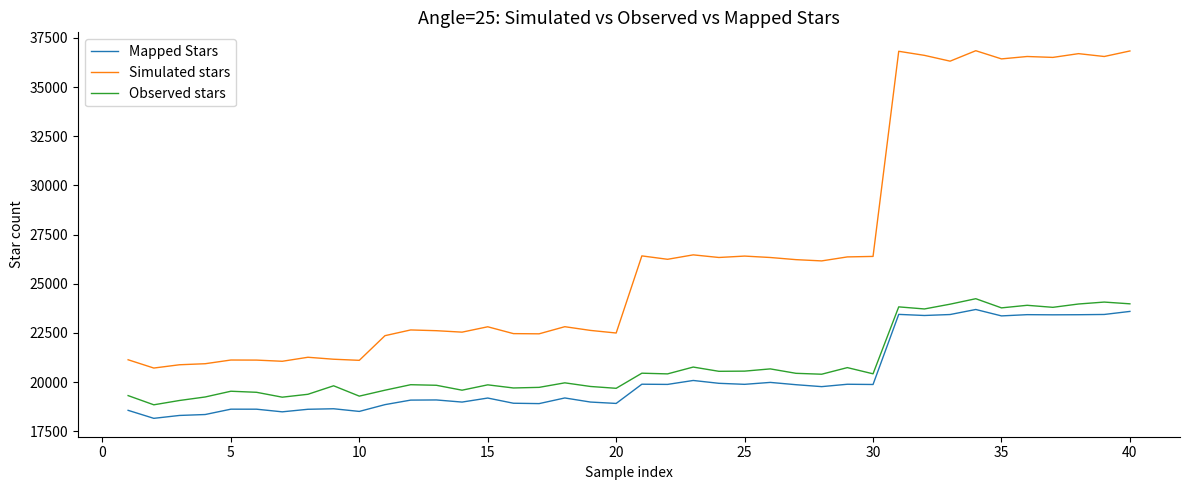

Which series has the largest total across all categories?

Simulated stars